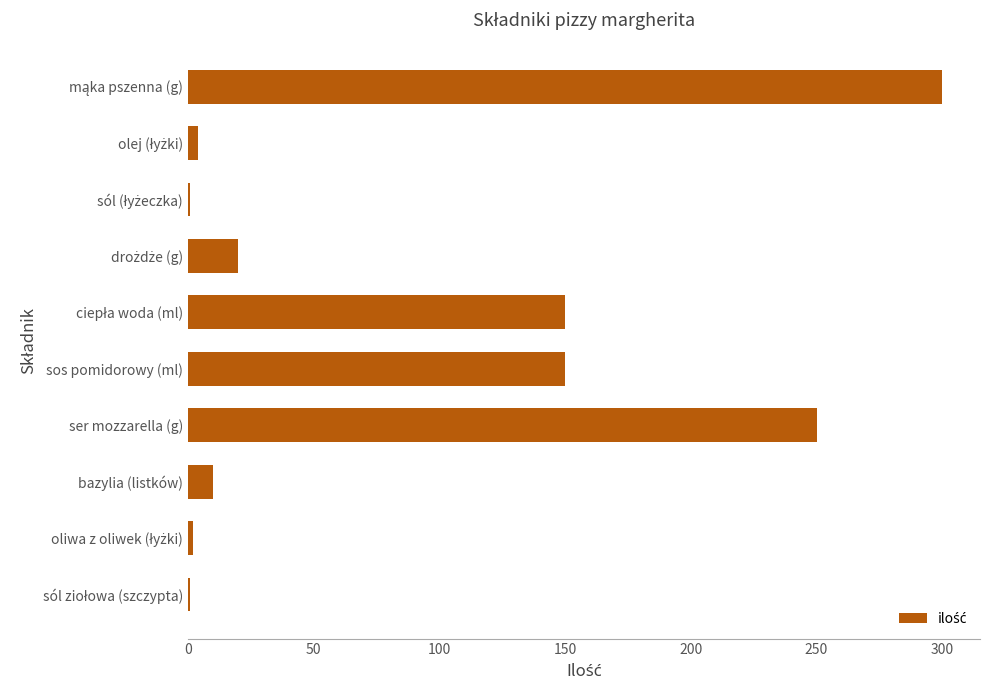

What is the label of the 3rd bar from the bottom?

bazylia (listków)